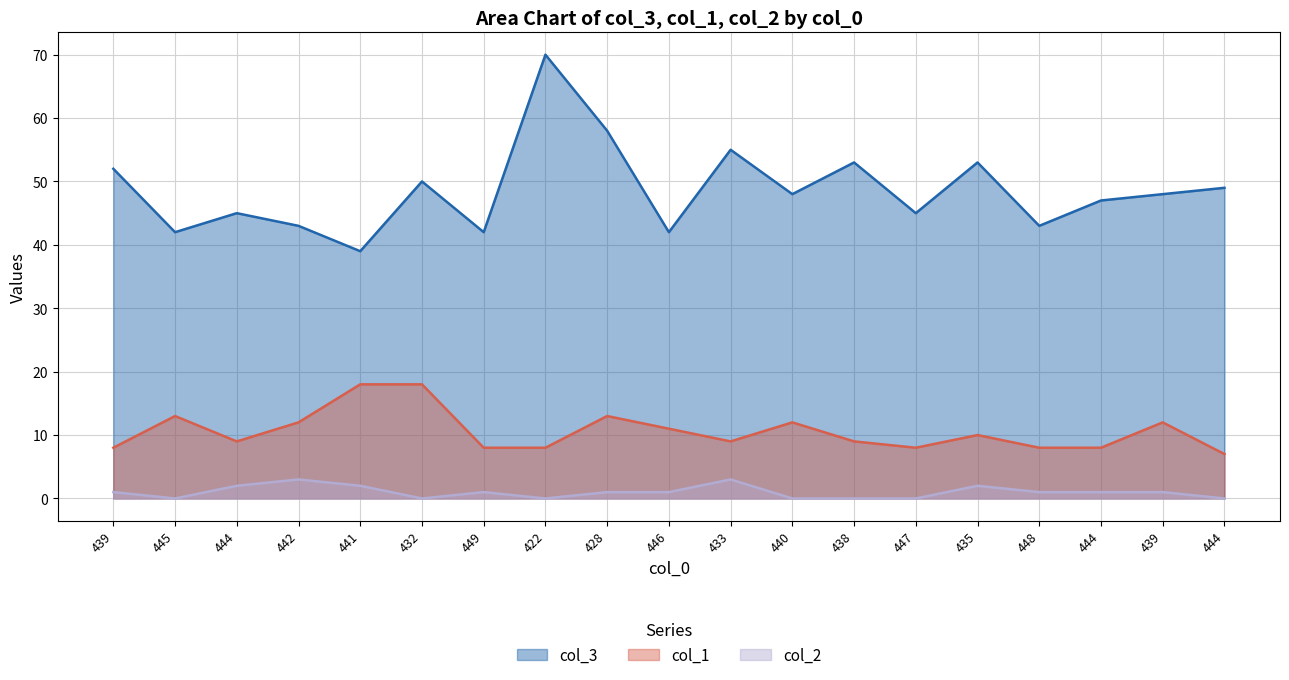

Is the value of col_1 at 444 greater than the value of col_2 at 447?

Yes